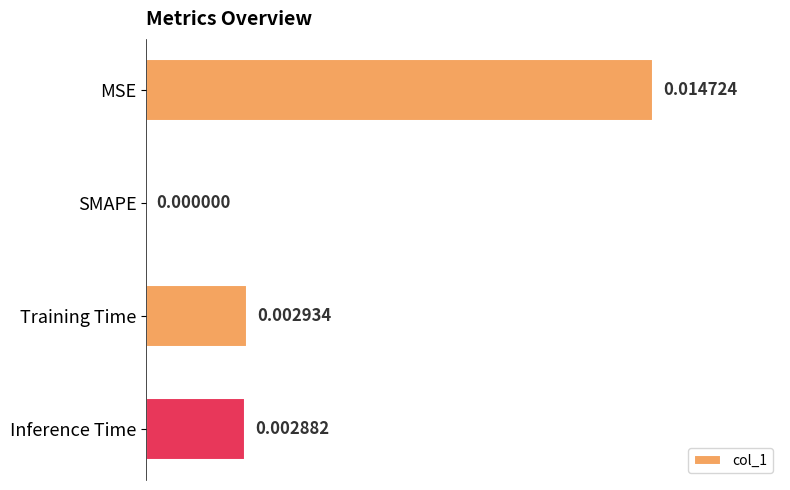

Which category has the highest value across all series?

MSE